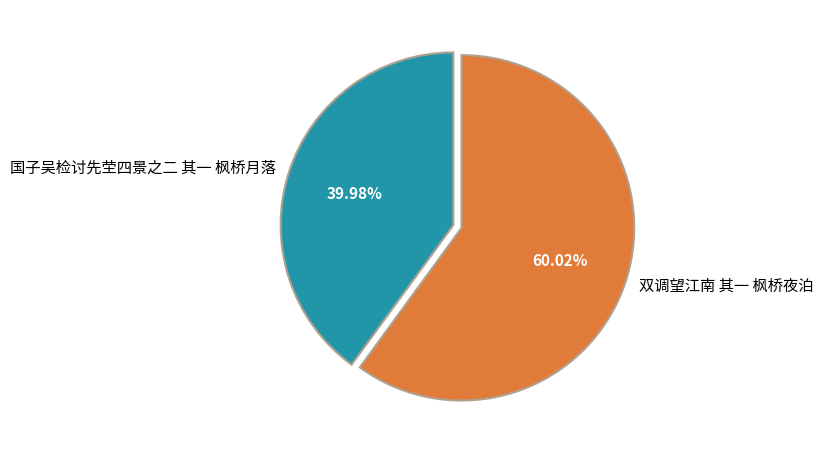

To the nearest percent, what percentage of the pie is 双调望江南 其一 枫桥夜泊?

60%